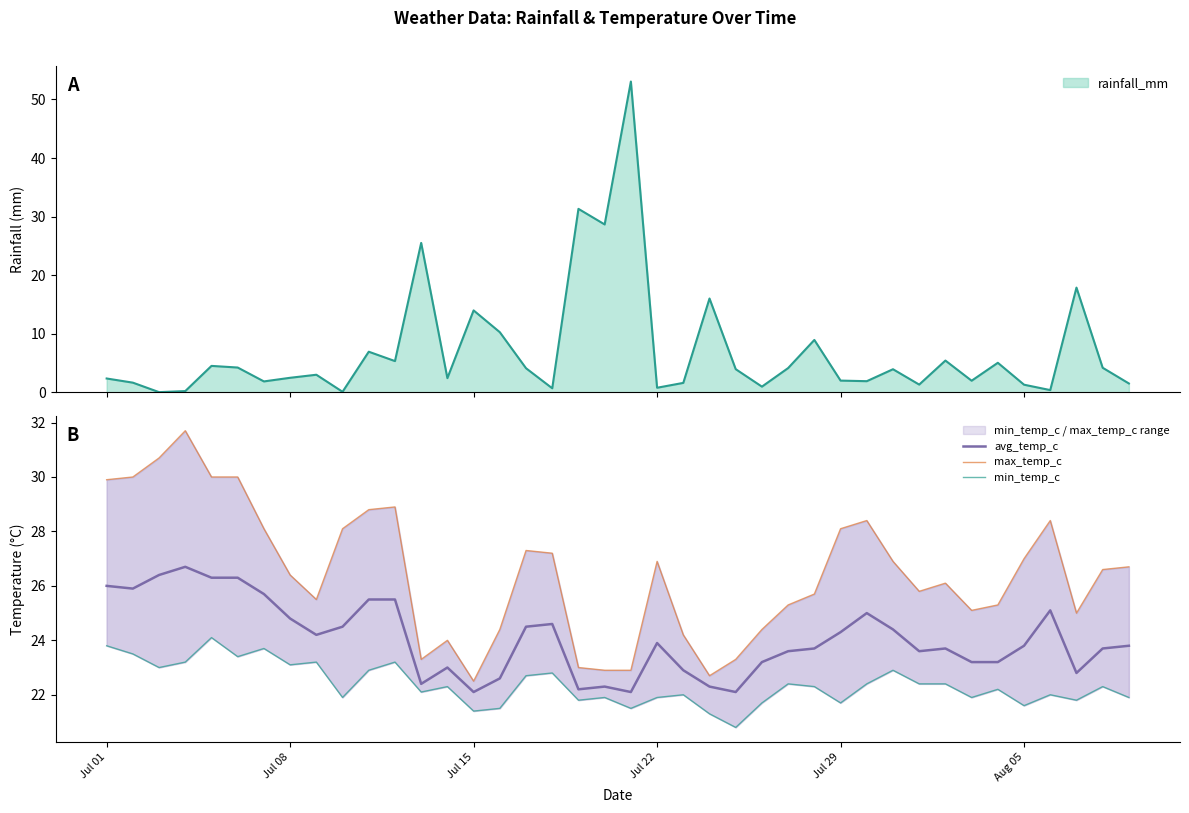

In avg_temp_c, how many points are lower than both neighbors (excluding endpoints)?

9